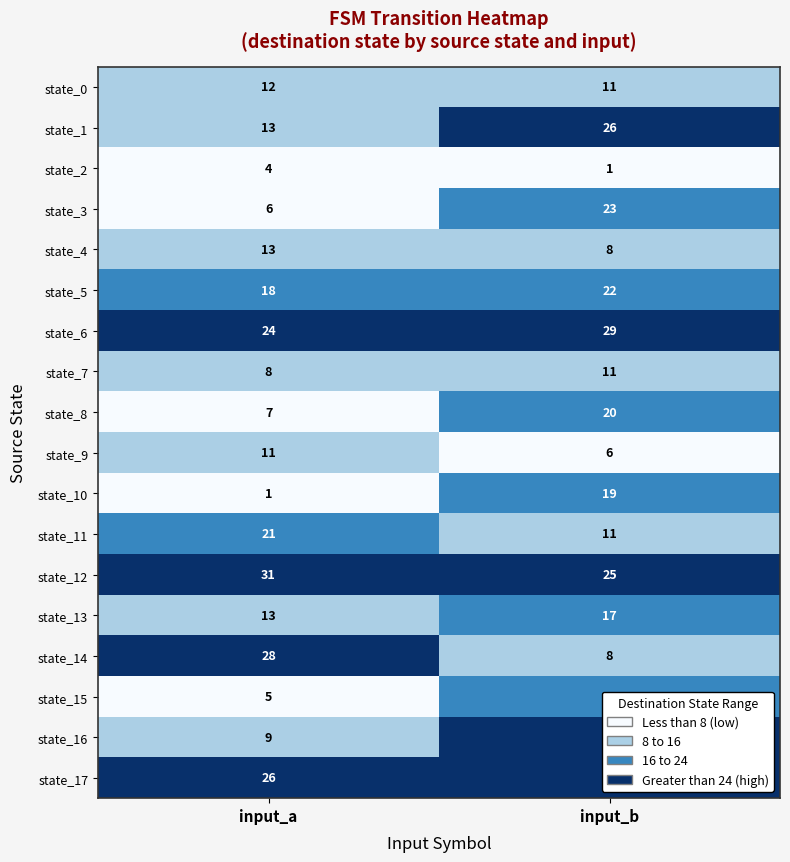

At which label is state_2 closest to 2?

input_b